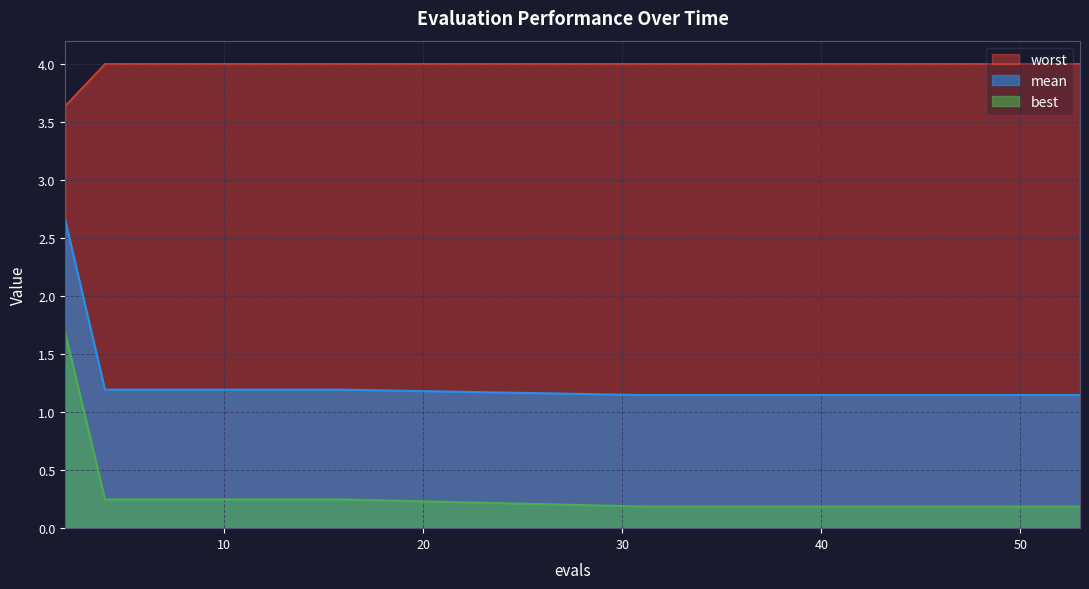

True or false: best and worst intersect in this chart.

False